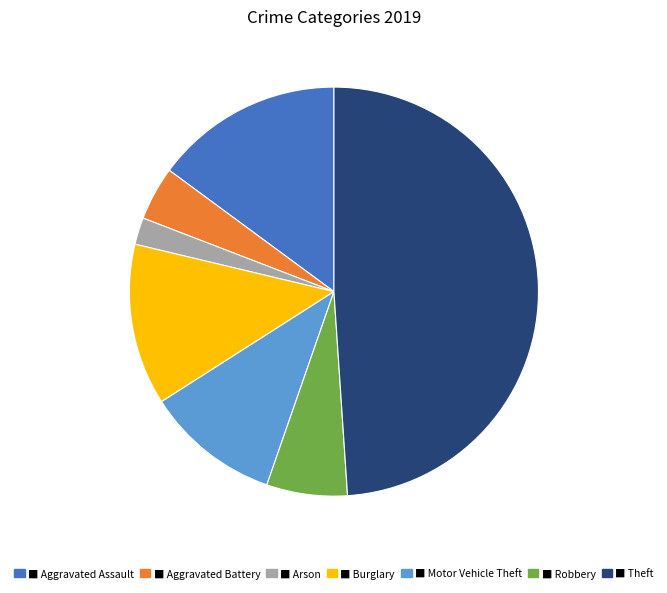

Does any single category account for the majority?

No